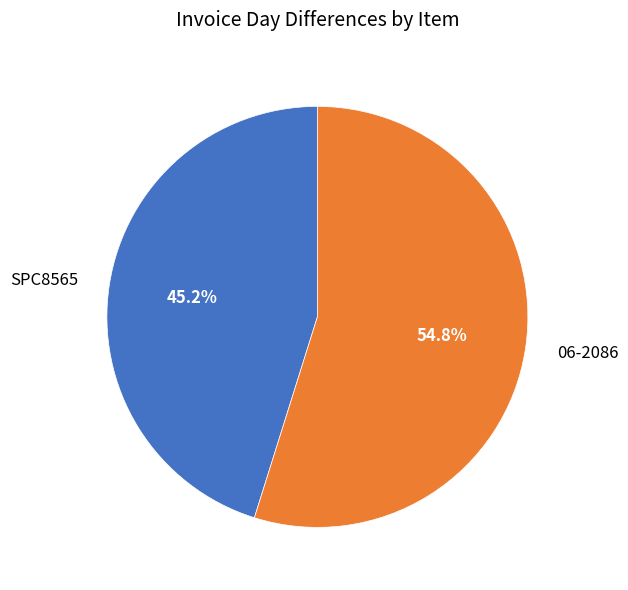

What is the smallest slice in the pie chart?

SPC8565